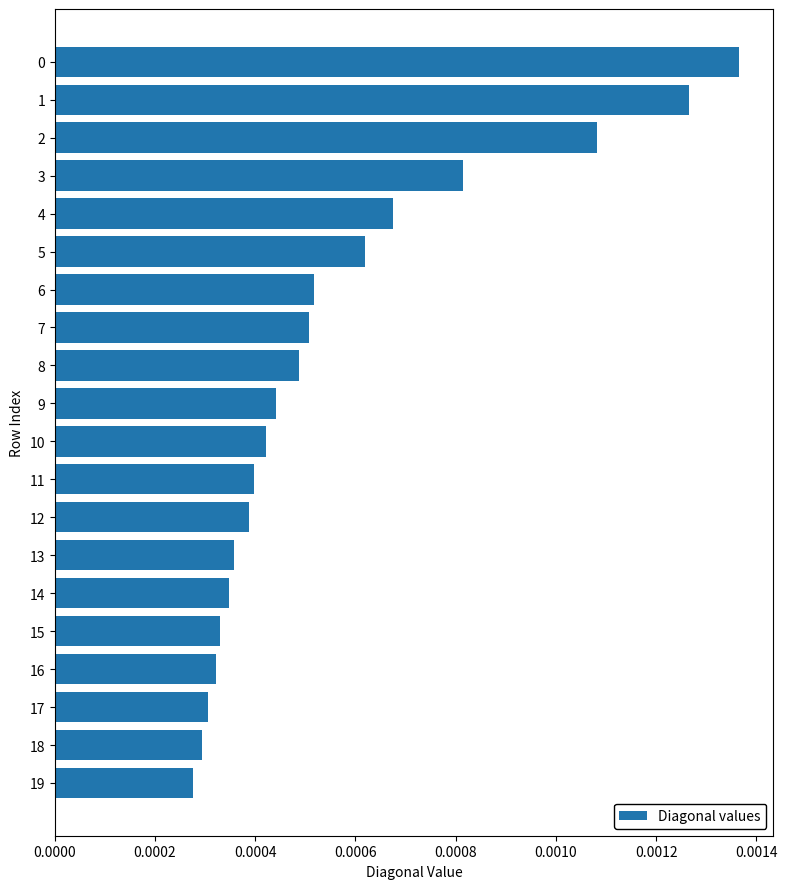

Count the values in the range 0 to 1.

20